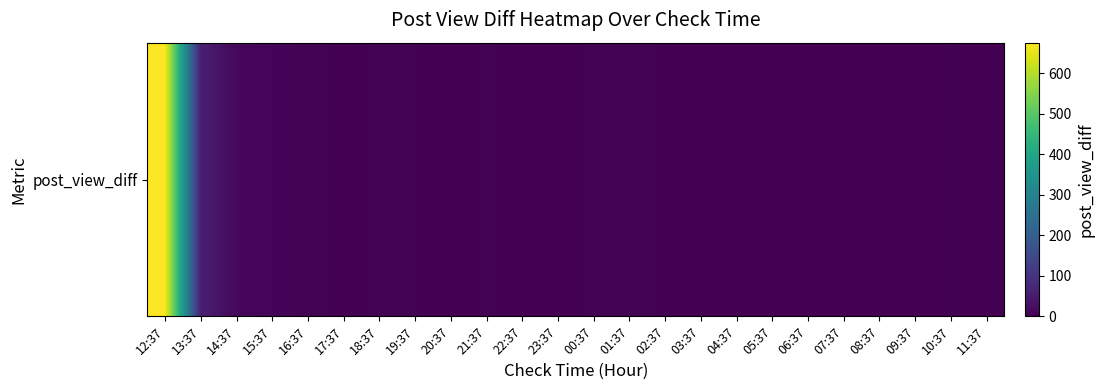

Between 13:37 and 03:37, which is larger?

13:37